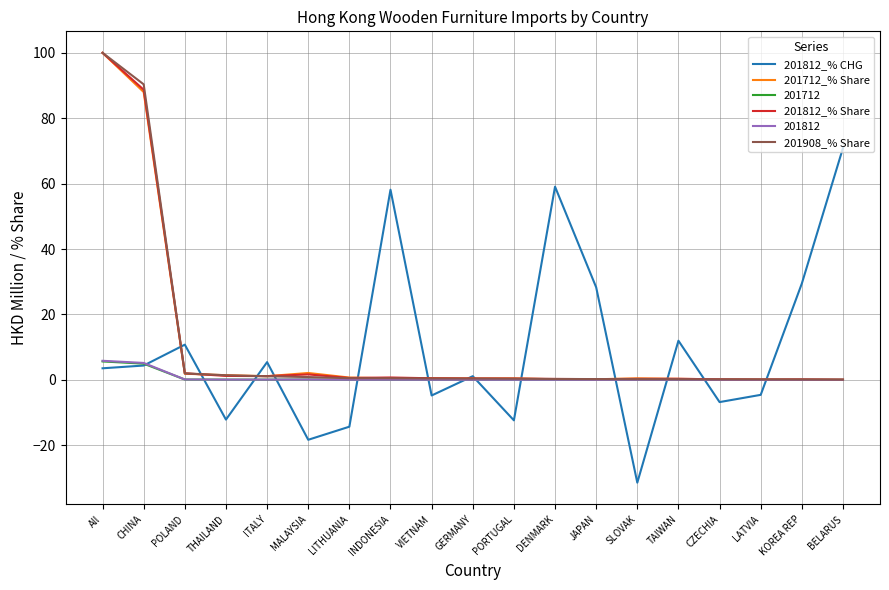

Is it true that 201812_% Share equals 0.2 at JAPAN?

True